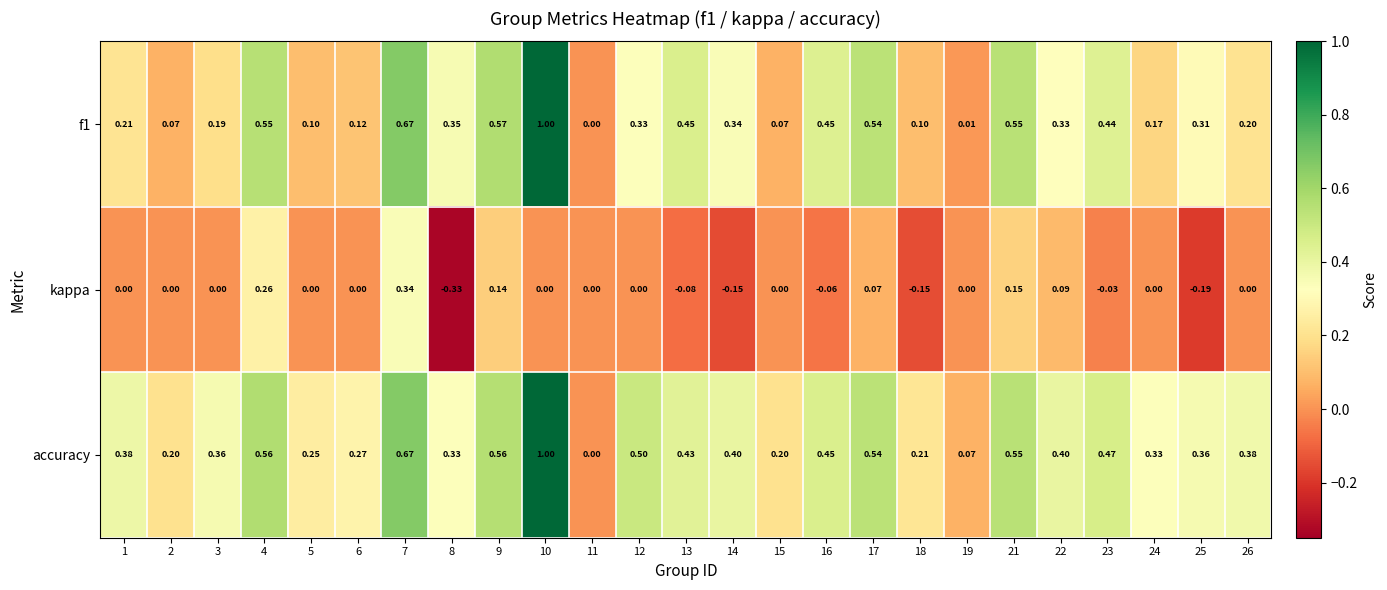

List the series in order of their overall mean, lowest first.

kappa, f1, accuracy